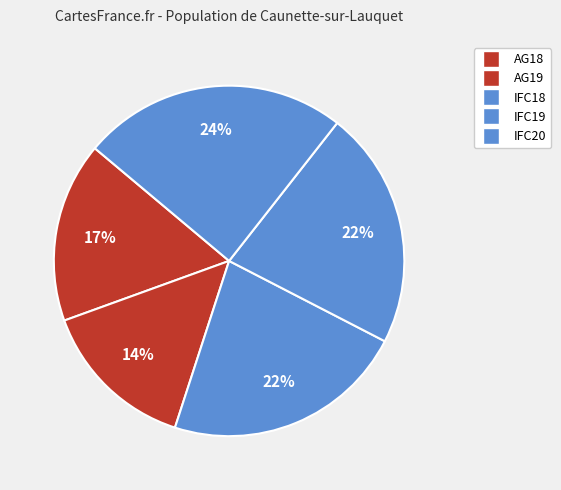

To the nearest percent, what is the combined percentage of IFC19 and AG18?

39%